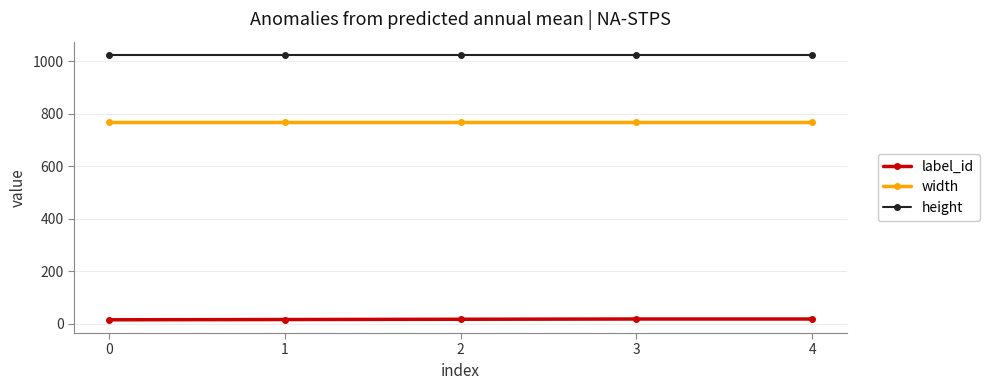

The value of height at 1 is 1024. True or false?

True